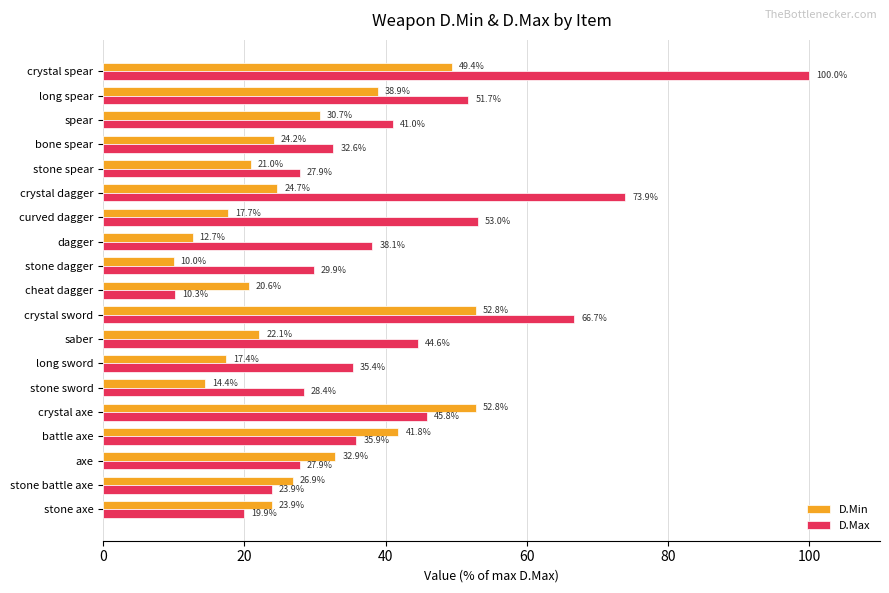

Between crystal axe and stone spear, which series saw the biggest shift?

D.Min